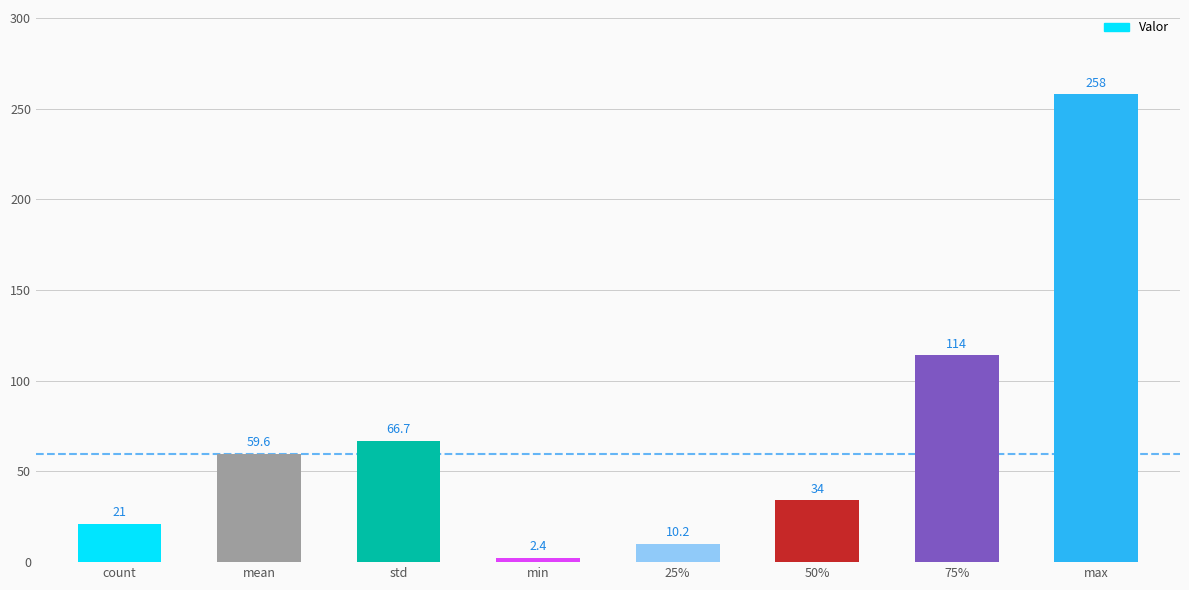

Rank the categories by value from lowest to highest.

min, 25%, count, 50%, mean, std, 75%, max